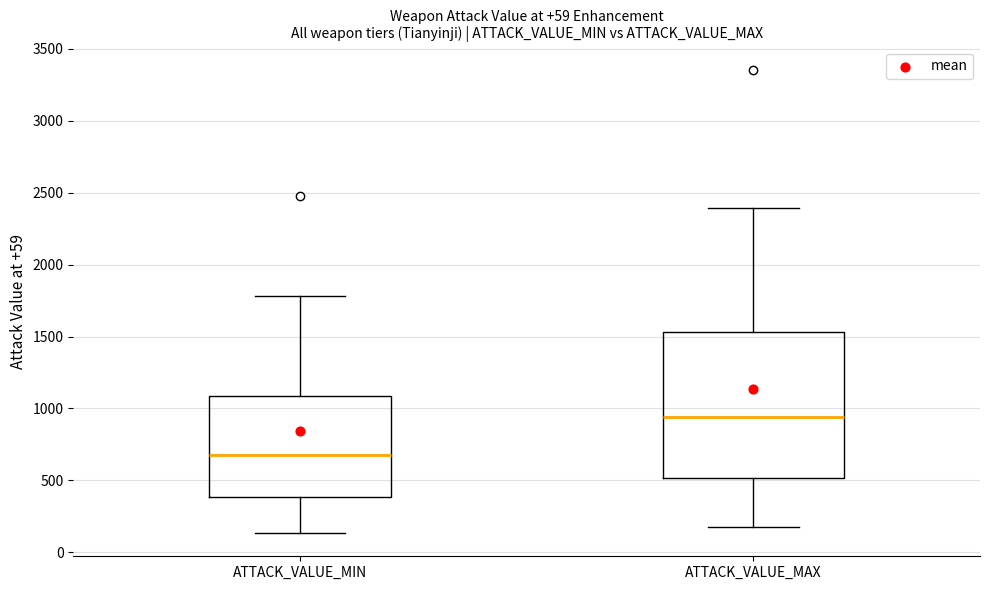

Which box has the lowest median line?

ATTACK_VALUE_MIN